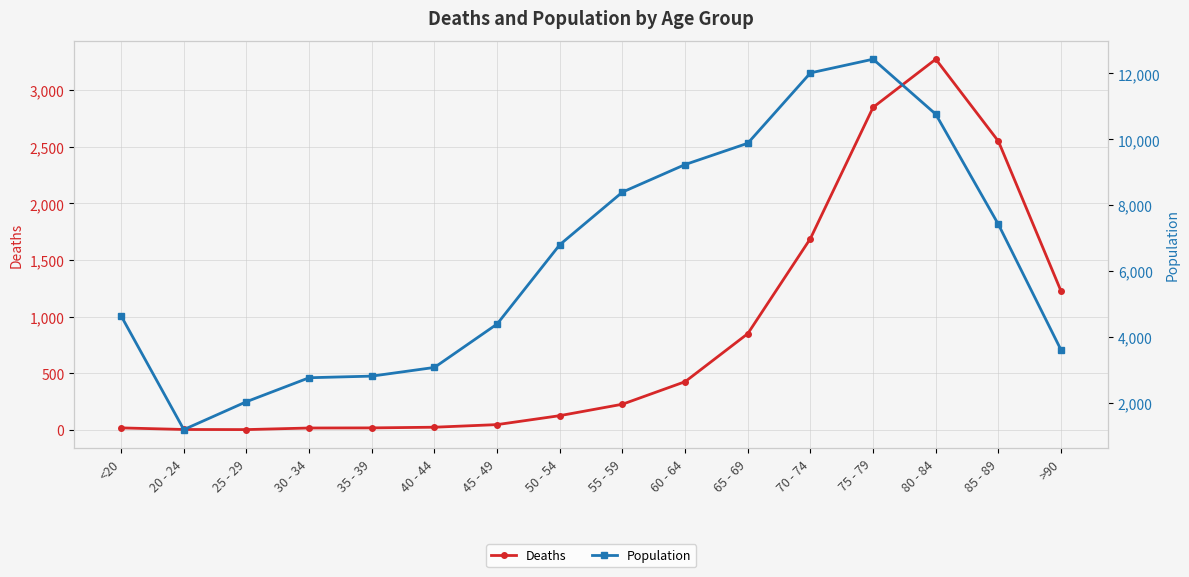

The Population series shows 6803 at 50 - 54. True or false?

True